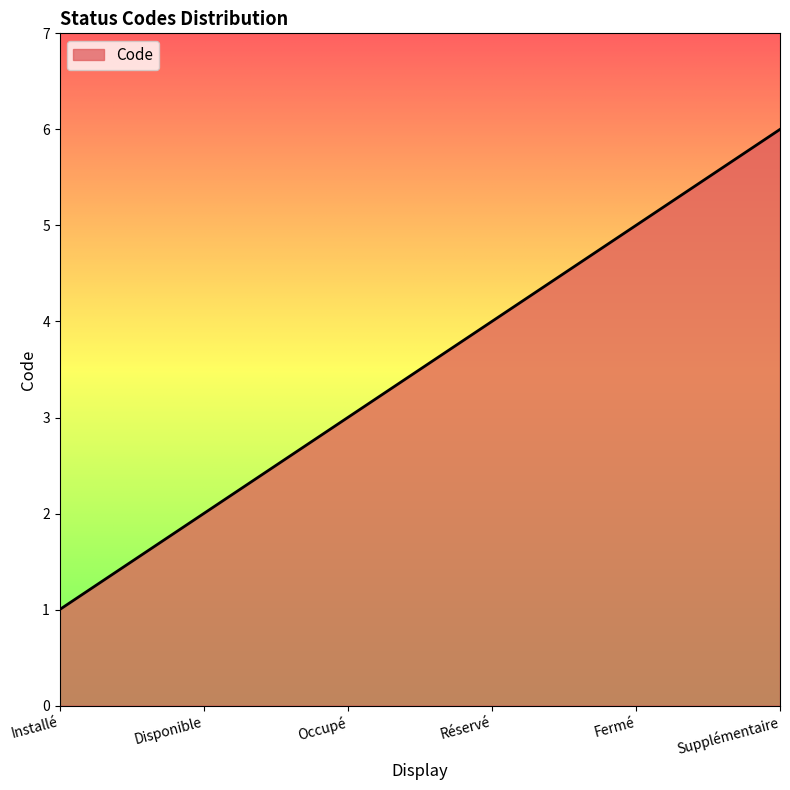

What is the sum of all values?

21